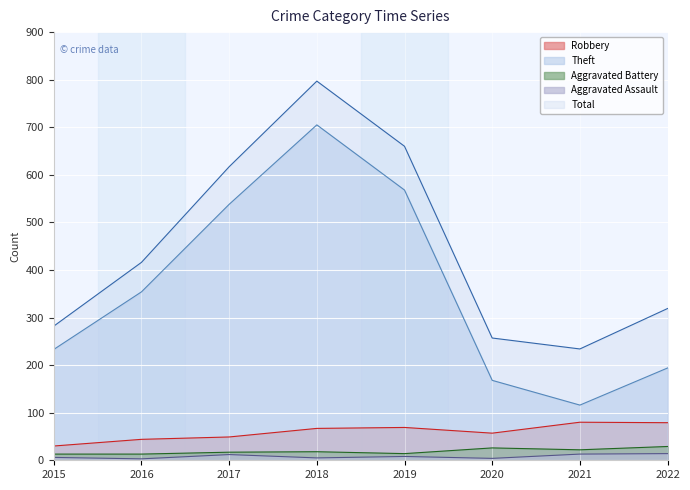

How many distinct data groups are displayed?

5